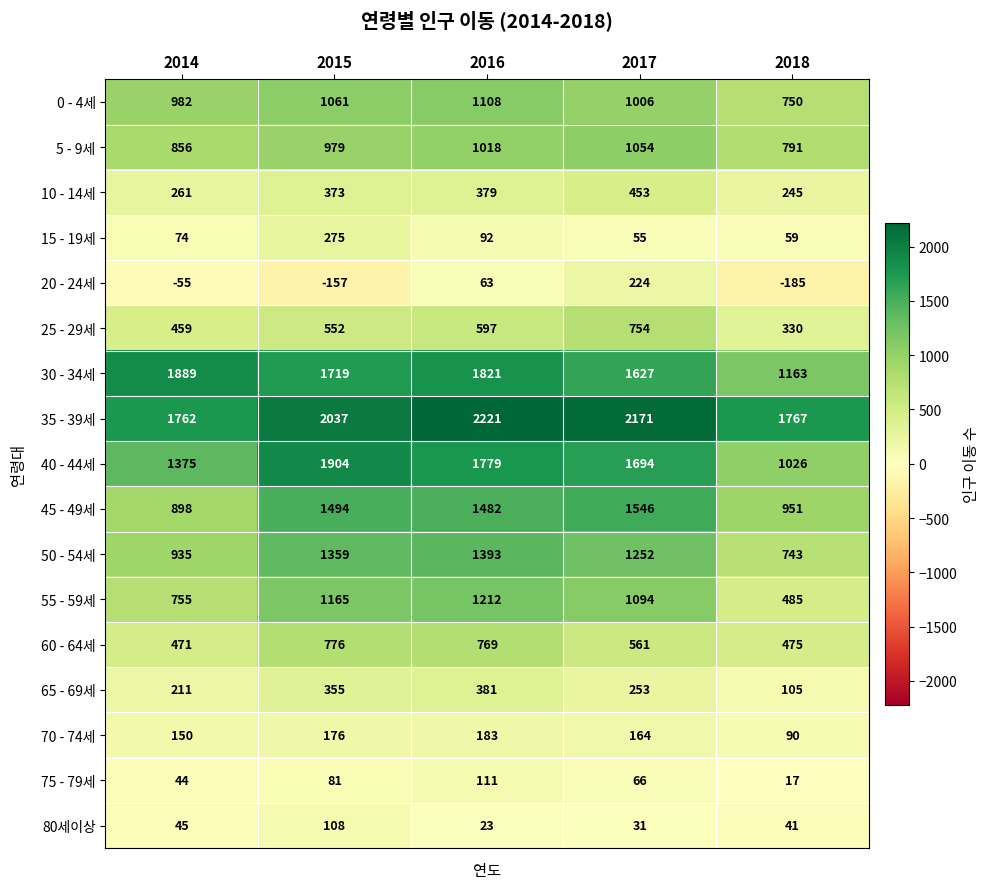

What is the difference between the highest and lowest values at 2018?

1952